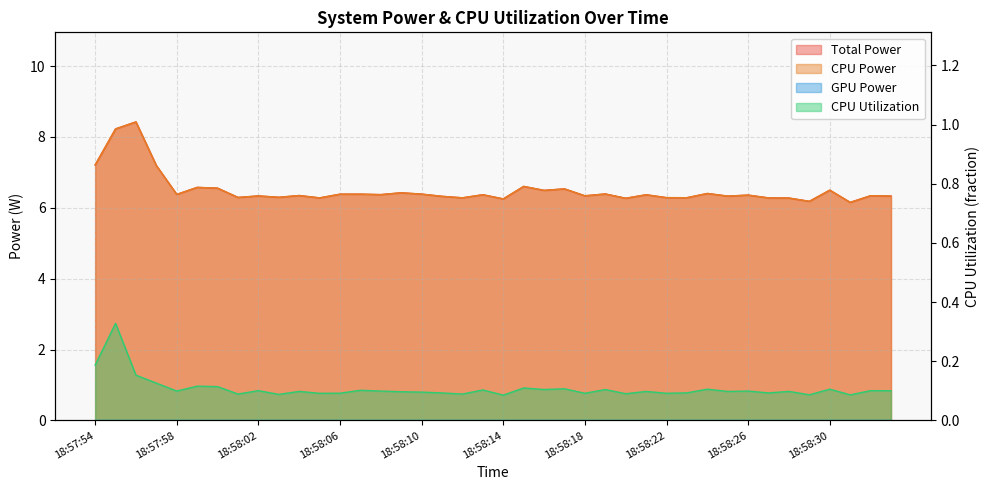

True or false: Total Power and CPU Power cross at least once.

False